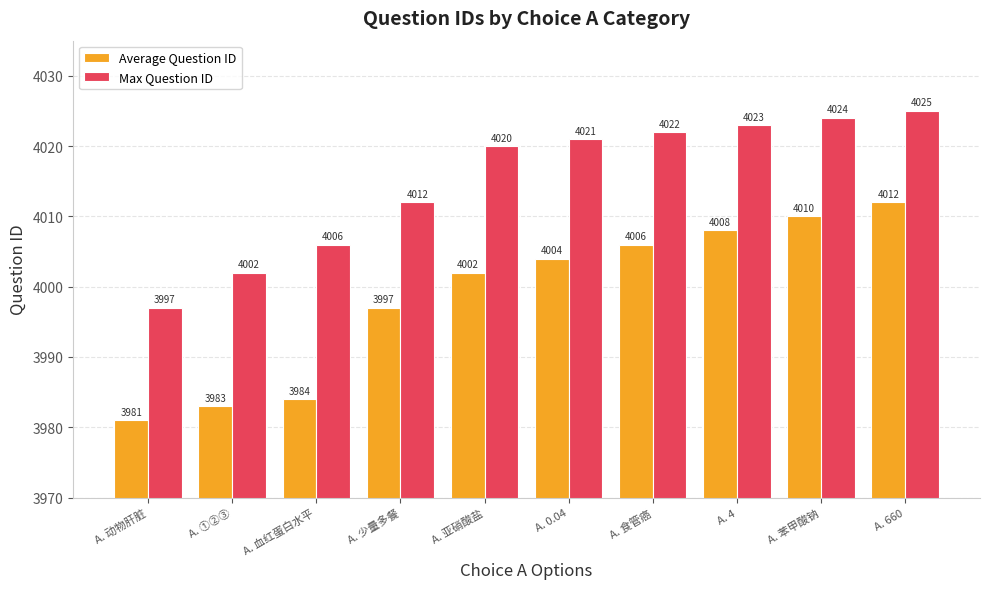

What is the difference between the maximum and minimum values in the Max Question ID series?

28